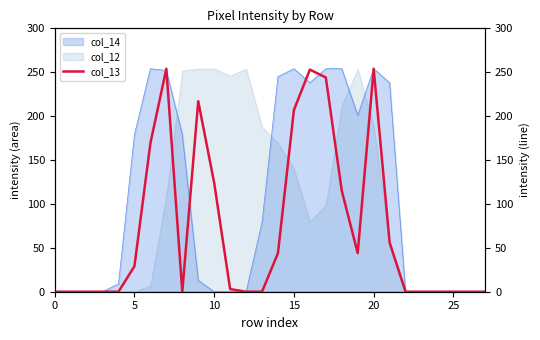

True or false: col_12 has a value of 89 at 20.

False